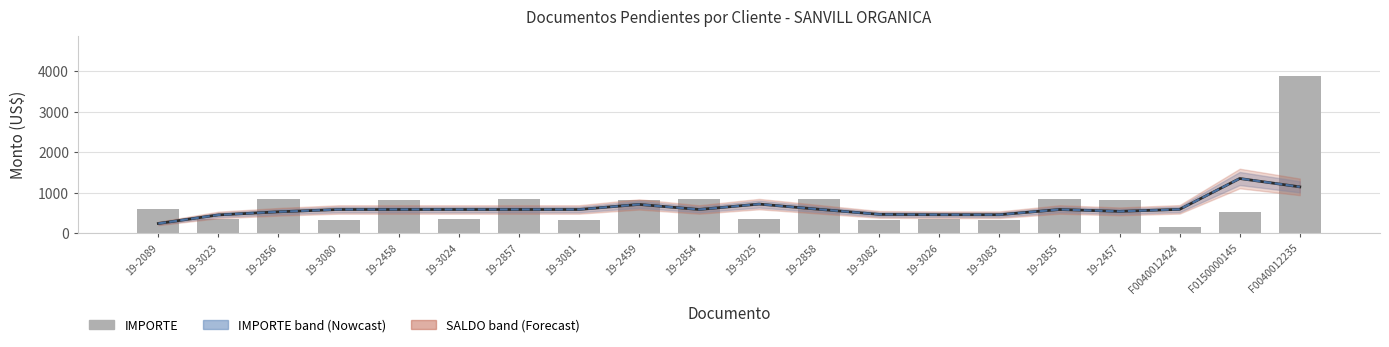

Which series has the widest spread of values?

IMPORTE